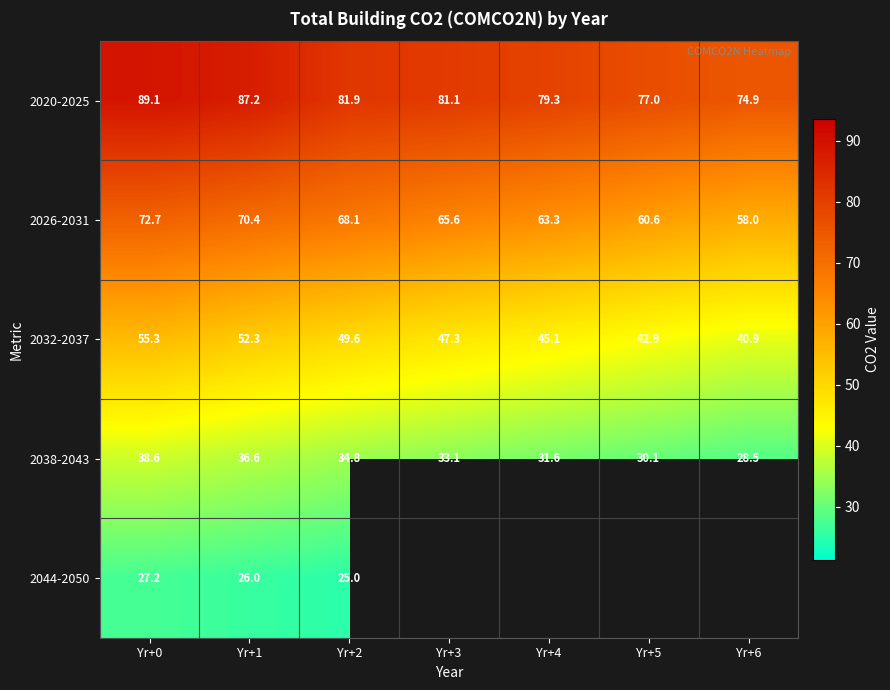

How many values in the 2032-2037 series are below 47?

3